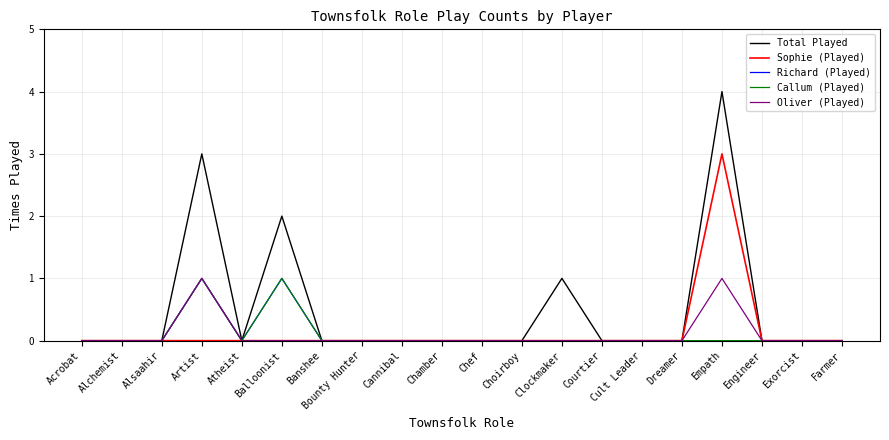

List the labels in order of Richard (Played) value, largest first.

Artist, Balloonist, Acrobat, Alchemist, Alsaahir, Atheist, Banshee, Bounty Hunter, Cannibal, Chamber, Chef, Choirboy, Clockmaker, Courtier, Cult Leader, Dreamer, Empath, Engineer, Exorcist, Farmer